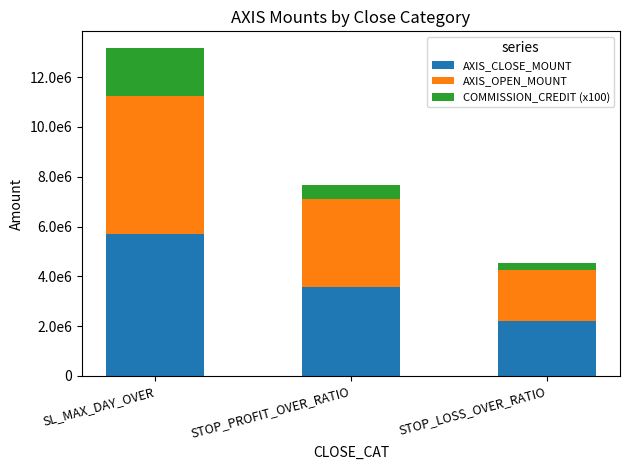

What are all the series names shown in the legend?

AXIS_CLOSE_MOUNT, AXIS_OPEN_MOUNT, COMMISSION_CREDIT (x100)